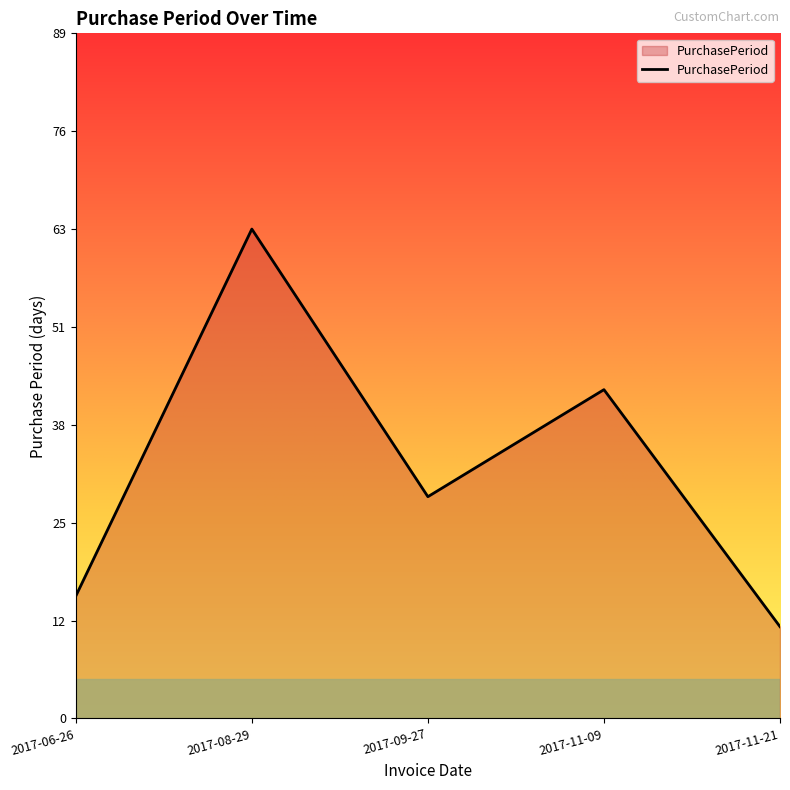

Which category has the lowest value across all series?

2017-11-21